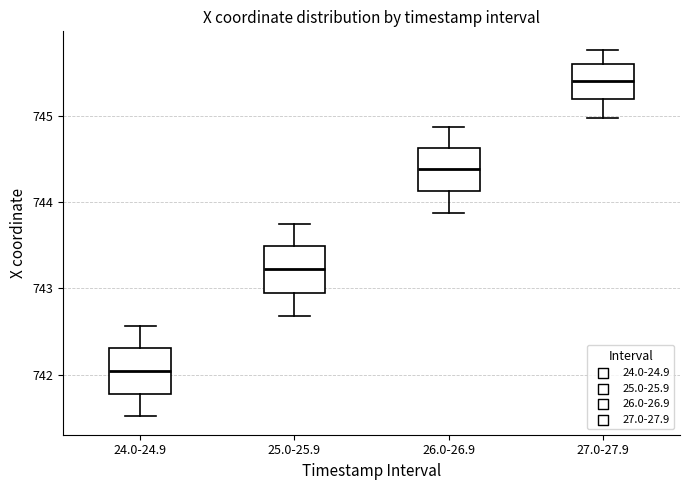

Reading left to right, read every box against the y-axis: the position of its median line, the range the box covers, and the ends of its whiskers. The values are not printed on the chart, so give them approximately, as read against the axis.

24.0-24.9: median 742.0, box 741.8 to 742.3, whiskers 741.5 to 742.6
25.0-25.9: median 743.2, box 743.0 to 743.5, whiskers 742.7 to 743.8
26.0-26.9: median 744.4, box 744.1 to 744.6, whiskers 743.9 to 744.9
27.0-27.9: median 745.4, box 745.2 to 745.6, whiskers 745.0 to 745.8